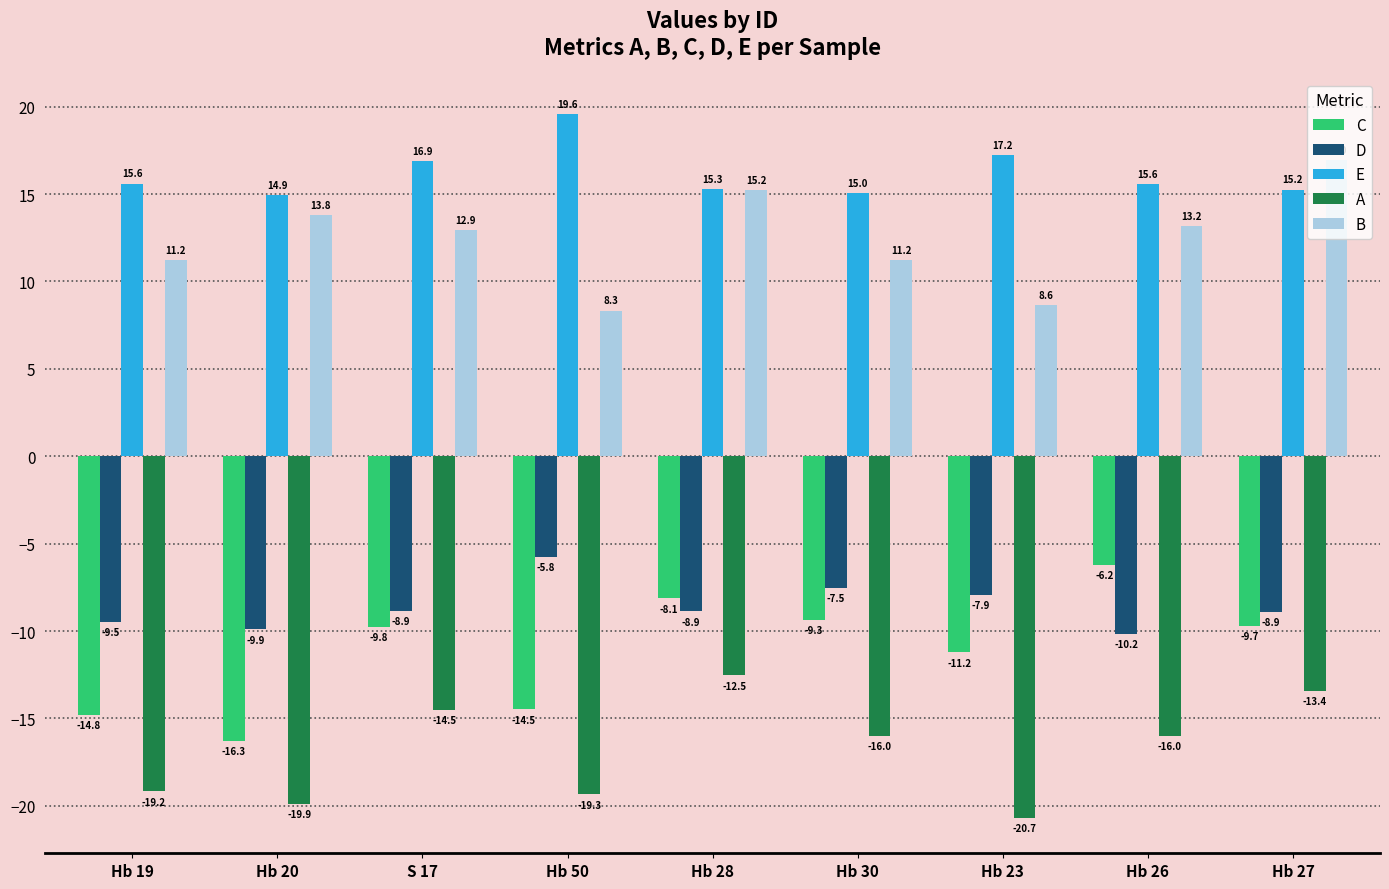

Are the bars horizontal?

No